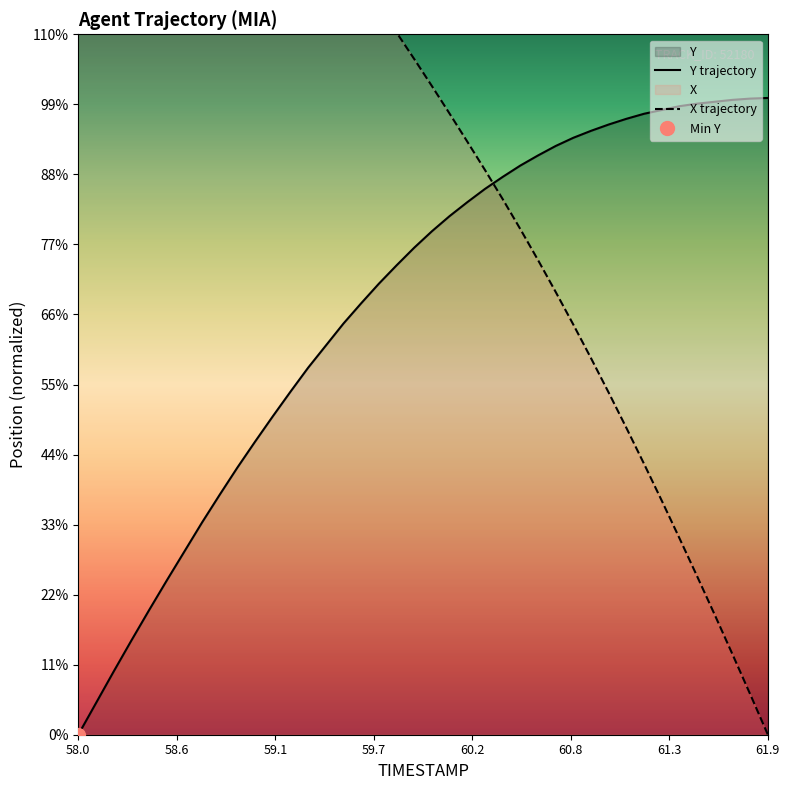

Which series has the largest total across all categories?

X trajectory